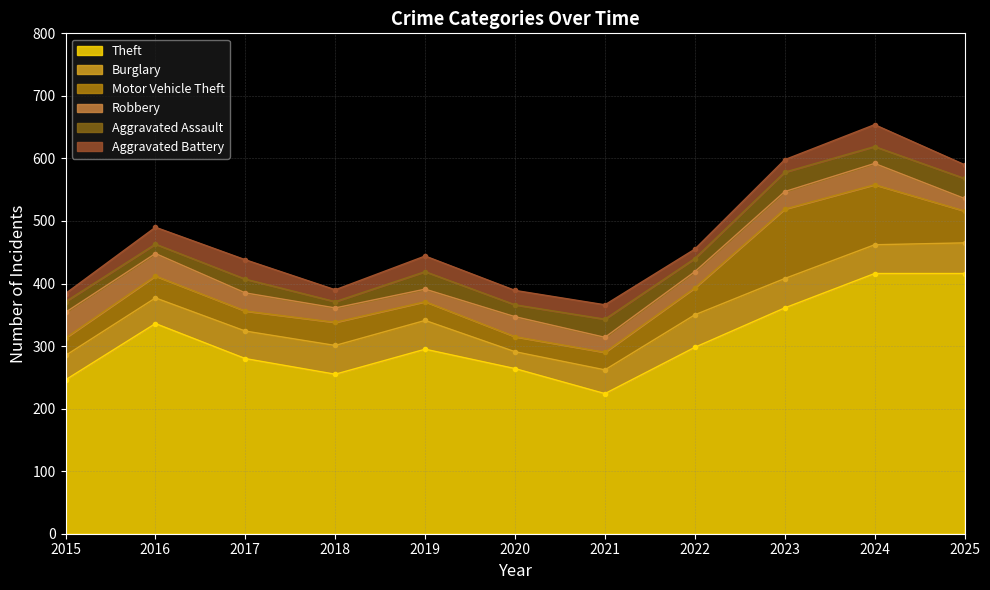

Which series has the largest total across all categories?

Theft